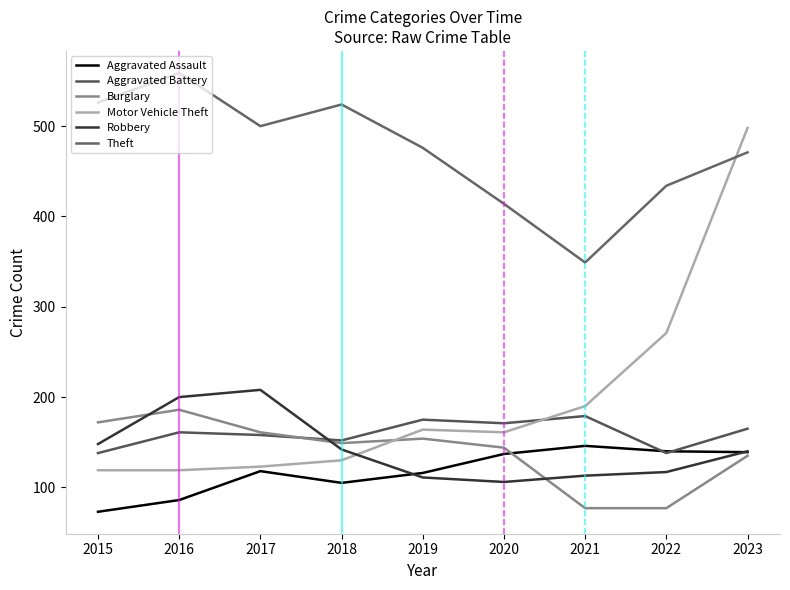

At how many categories does at least one series exceed 79?

9